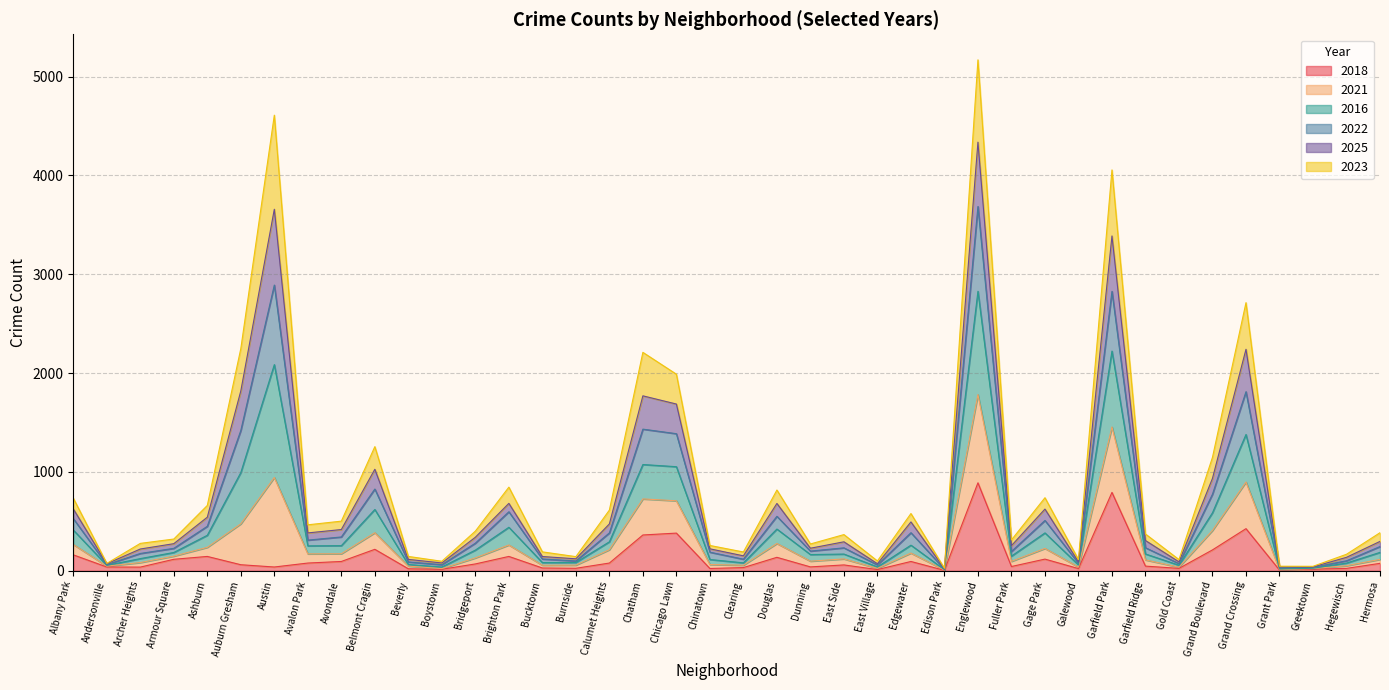

What is the total value across all series at Englewood?

5170